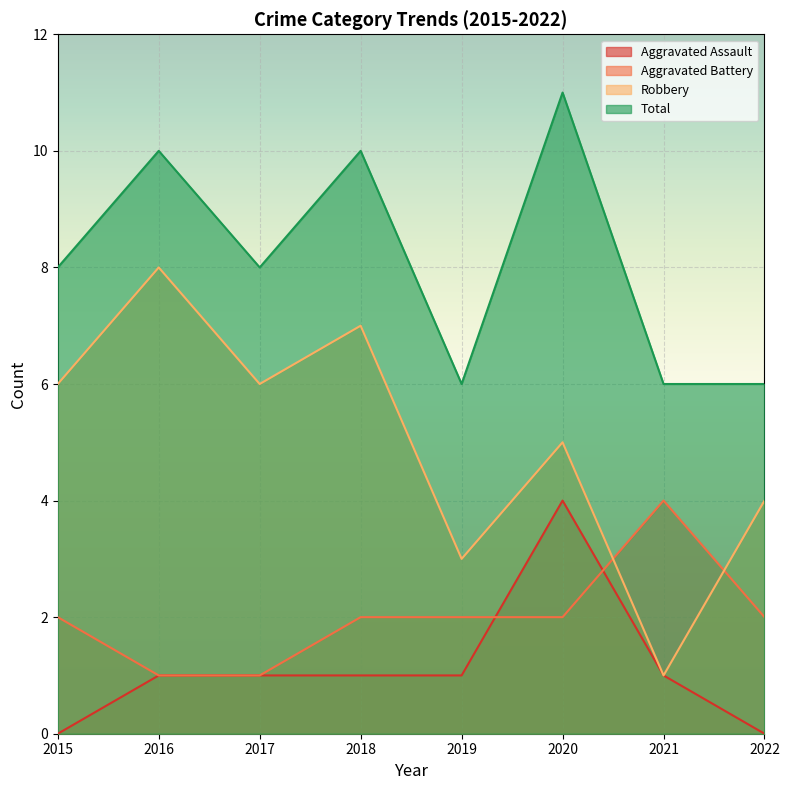

Which series ends up on top after the final intersection of Aggravated Battery and Aggravated Assault?

Aggravated Battery